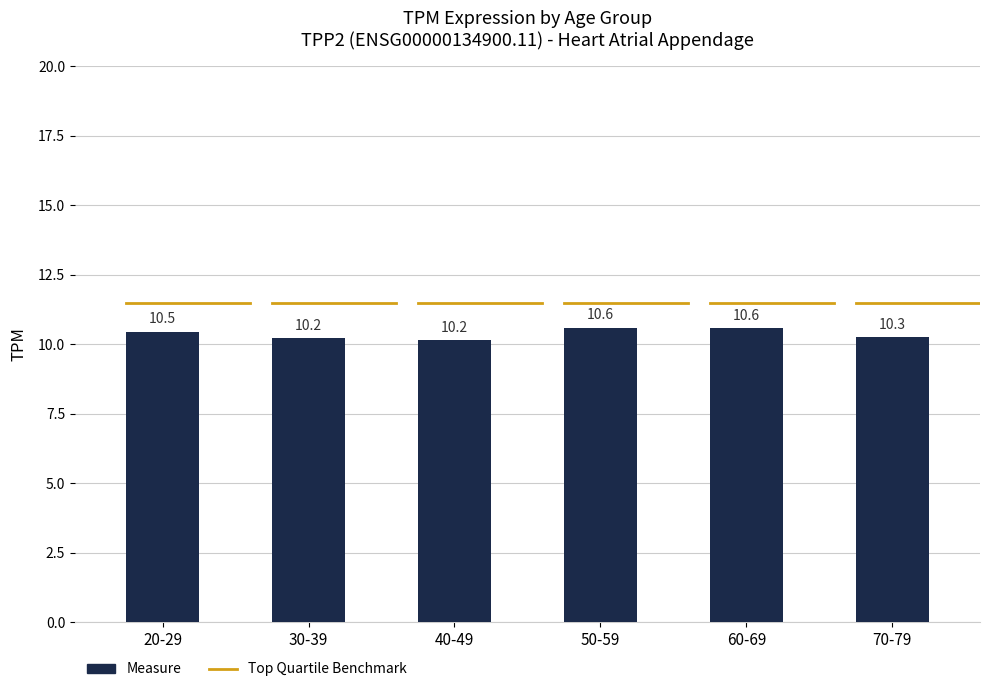

What is the difference between the second highest and minimum values?

0.4